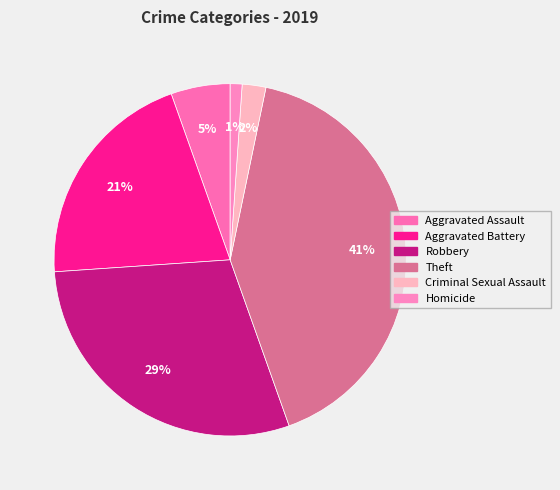

How many slices are in this pie chart?

6